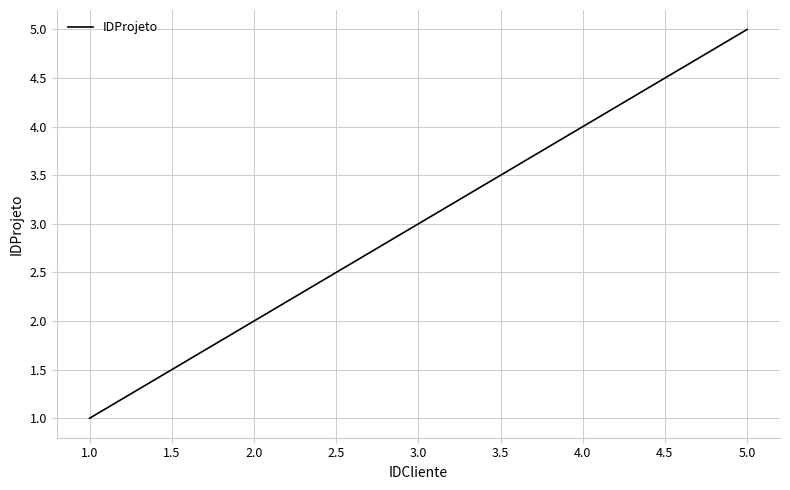

Does the chart display data point markers on the line(s)?

No